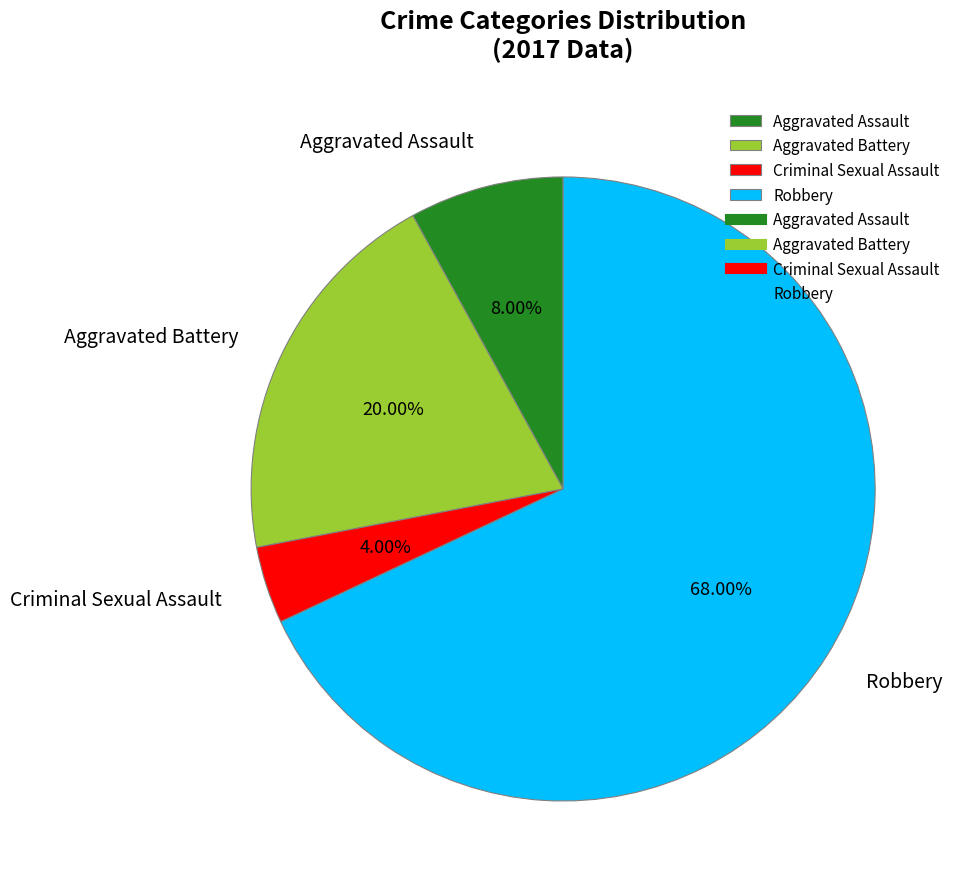

To the nearest percent, what is the difference between the largest and smallest slice percentages?

64%